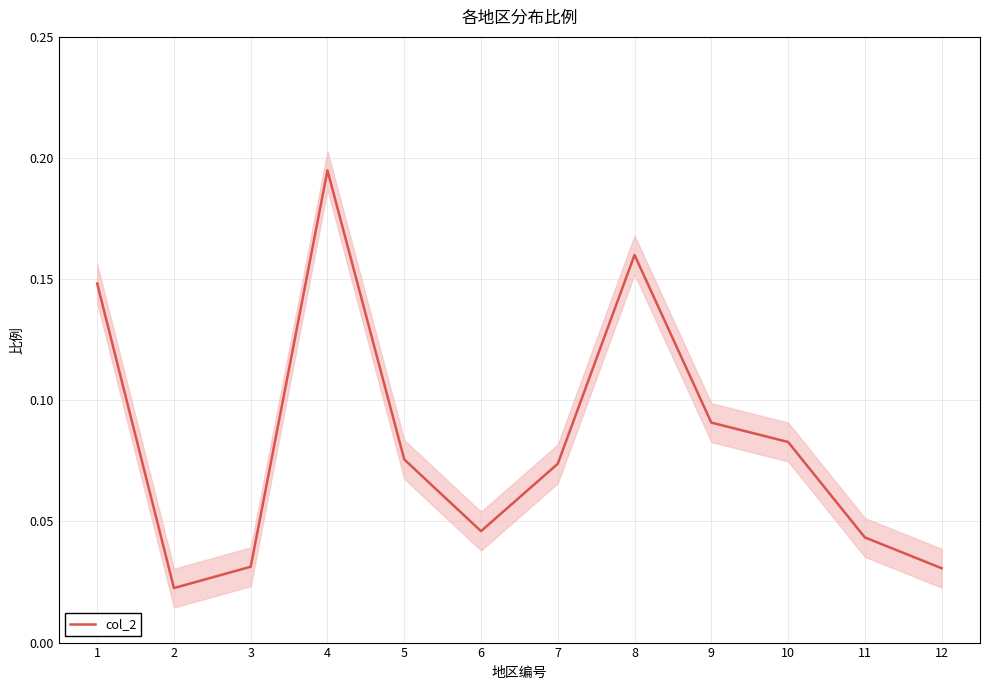

True or false: the data shows 0.1 at 1.

True